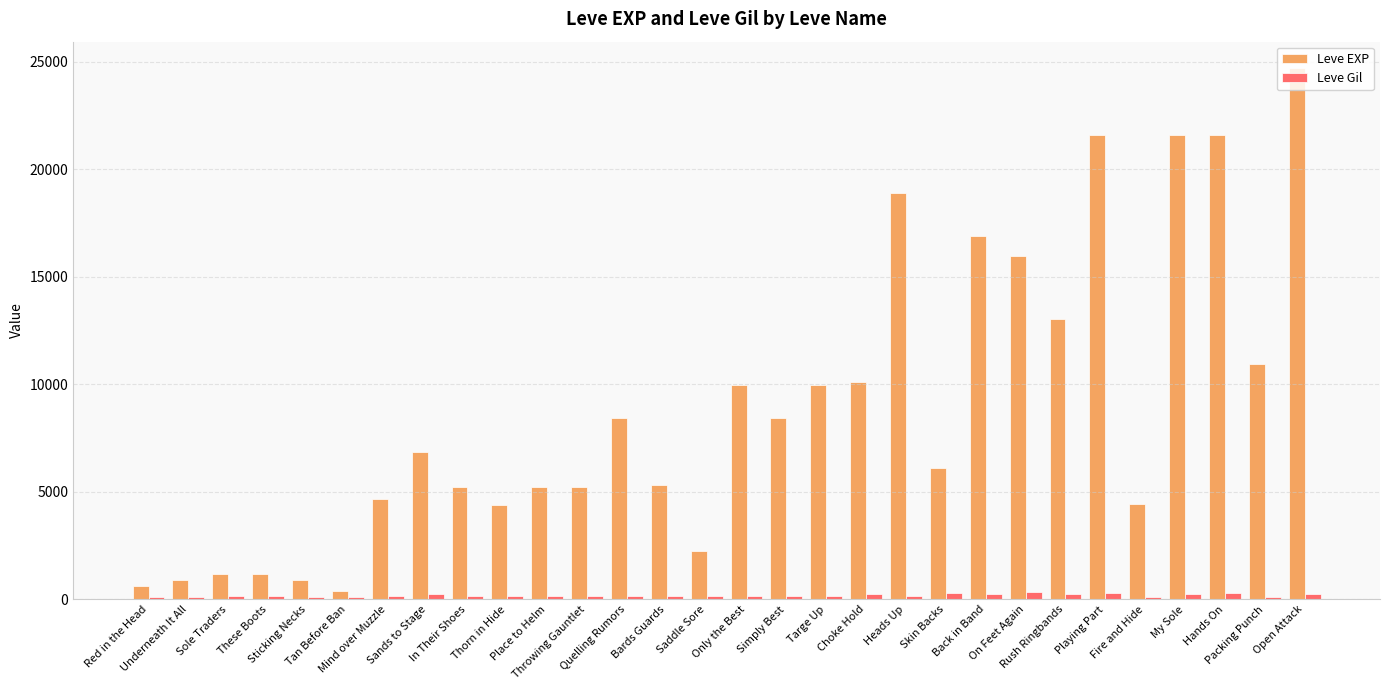

Which series has the largest total across all categories?

Leve EXP